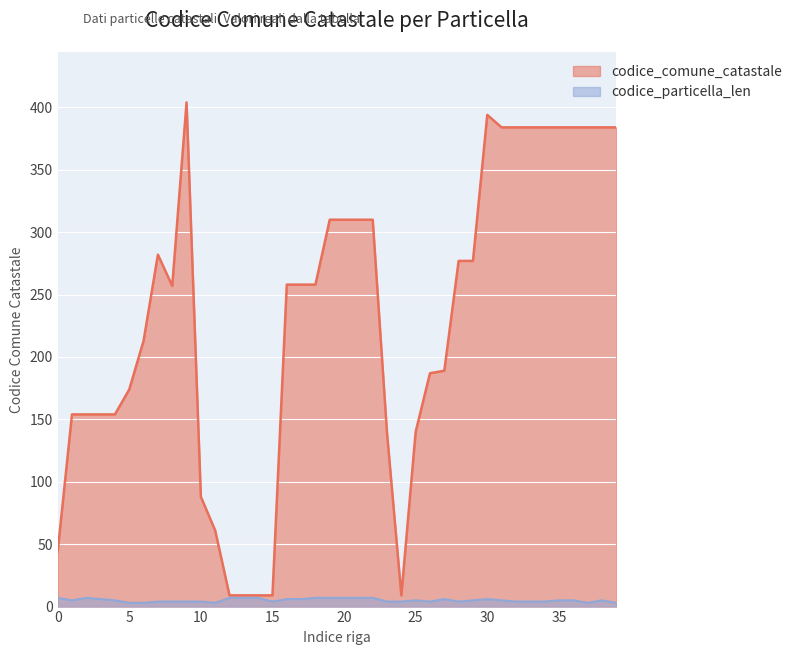

Which category has the lowest value in the codice_particella_len series?

5